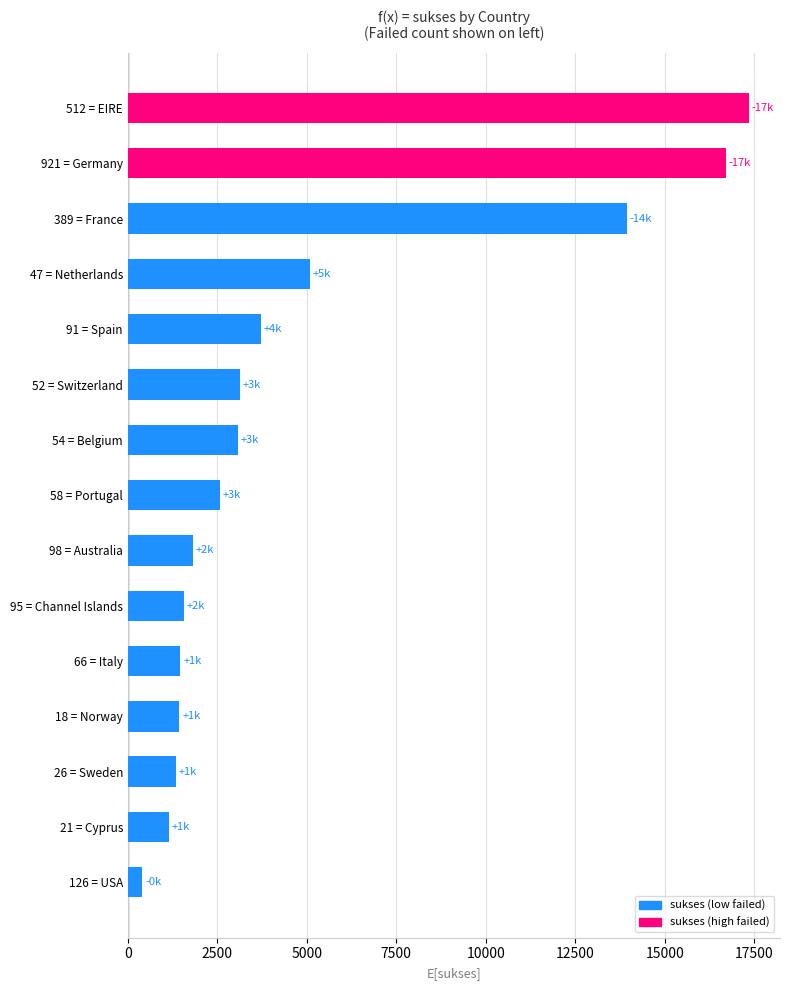

What is the sum of all values?

74770